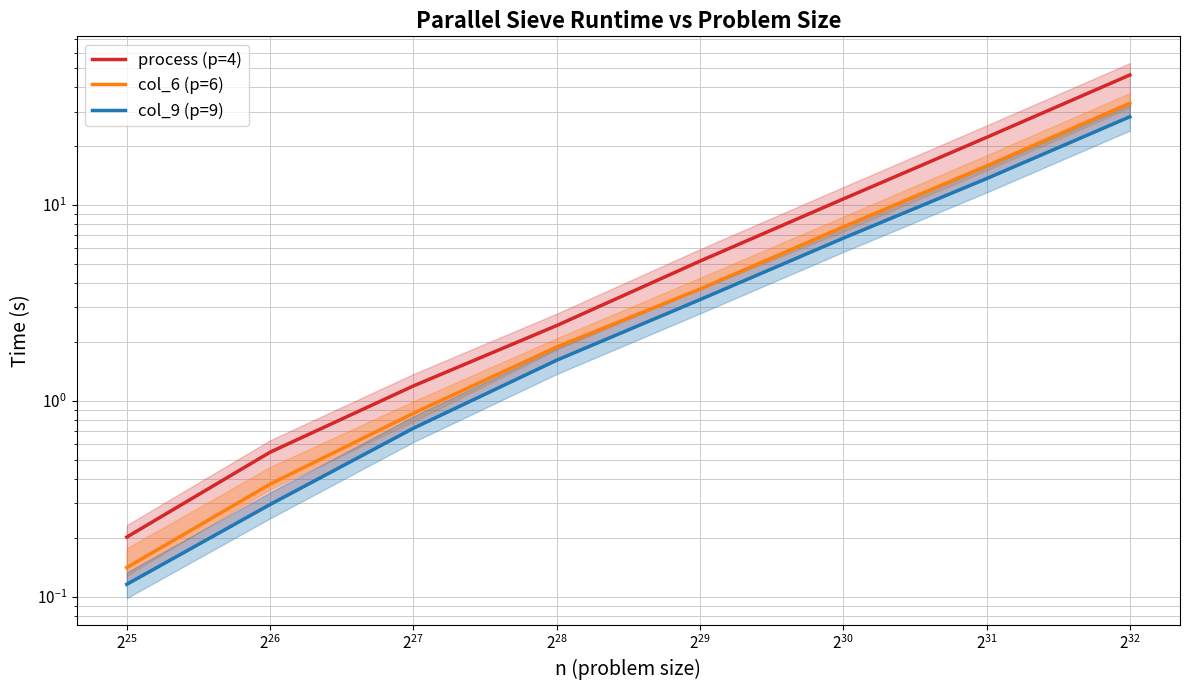

True or false: col_9 (p=9) and col_6 (p=6) cross at least once.

False